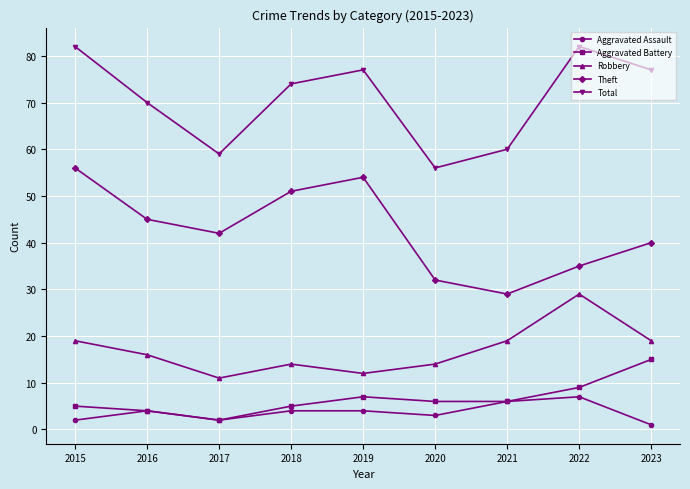

At 2022, list the series in order from largest to smallest.

Total, Theft, Robbery, Aggravated Battery, Aggravated Assault